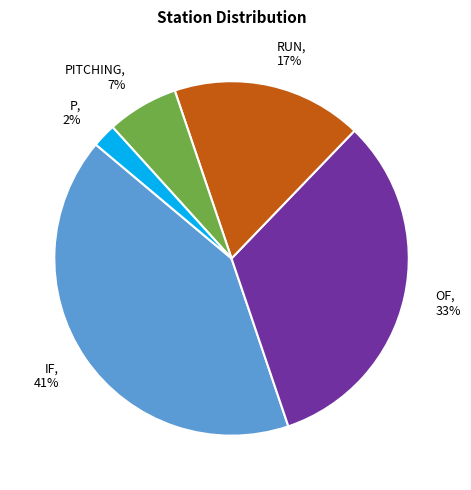

To the nearest percent, what is the difference between the RUN and IF slice percentages?

24%